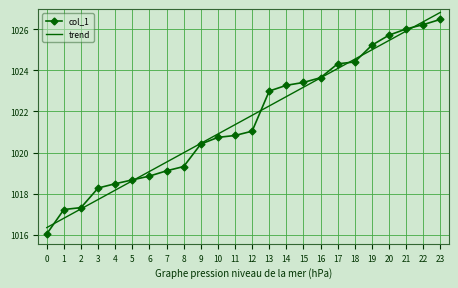

Rank the categories by value from lowest to highest.

0, 1, 2, 3, 4, 5, 6, 7, 8, 9, 10, 11, 12, 13, 14, 15, 16, 17, 18, 19, 20, 21, 22, 23